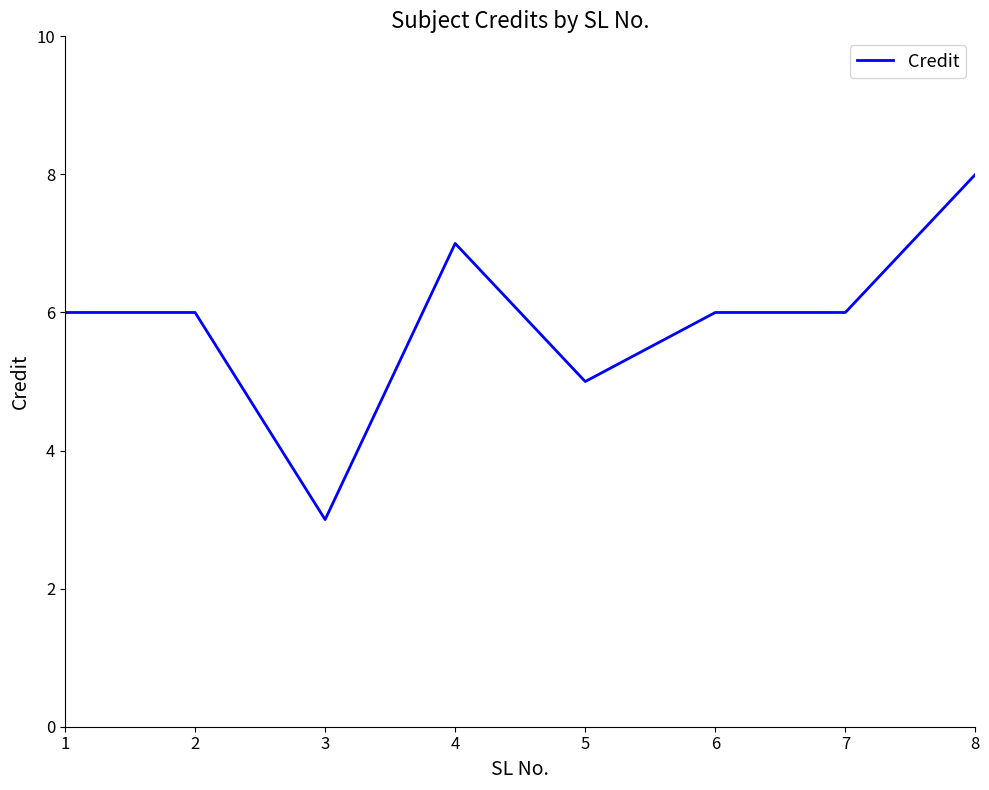

What is the greatest value displayed?

8